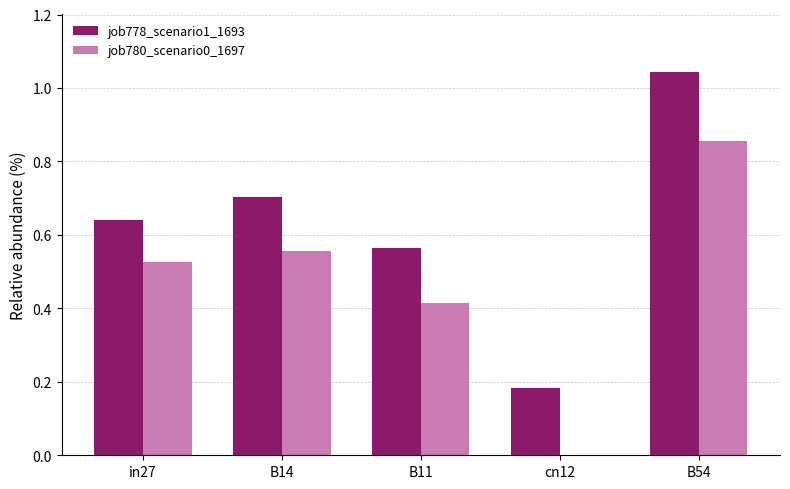

What is the difference between the job780_scenario0_1697 values at B11 and B14?

0.1